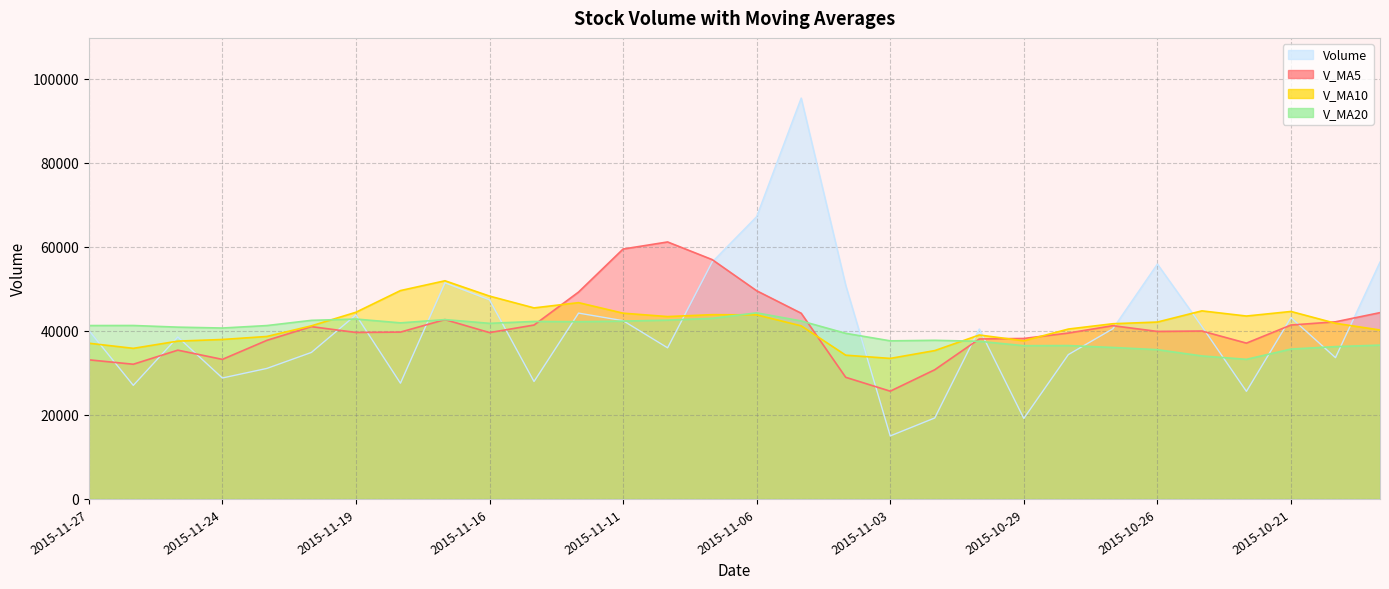

The value of Volume at 2015-10-29 is 4518.6. True or false?

False